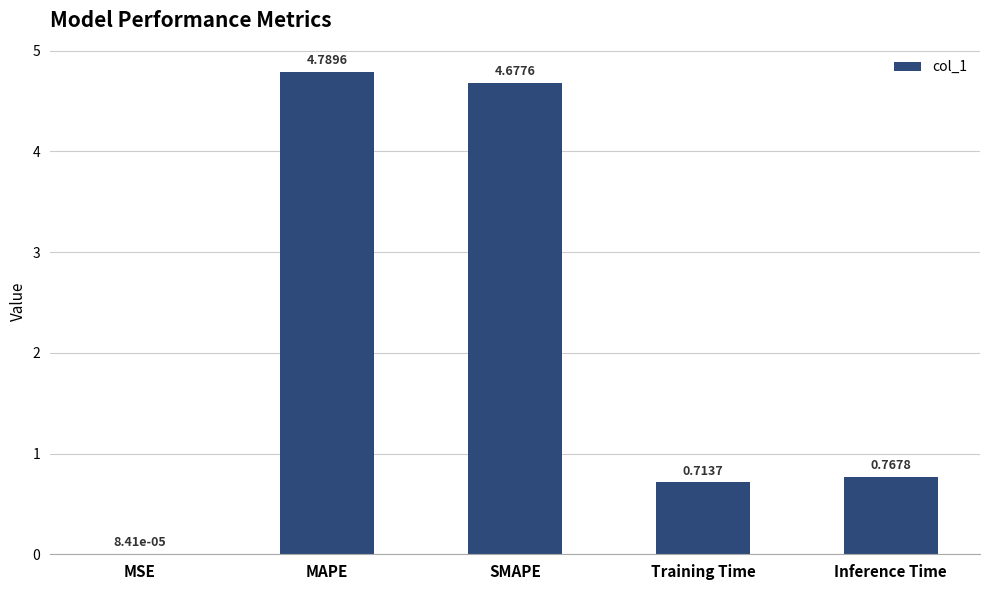

Which has a higher value, SMAPE or Inference Time?

SMAPE